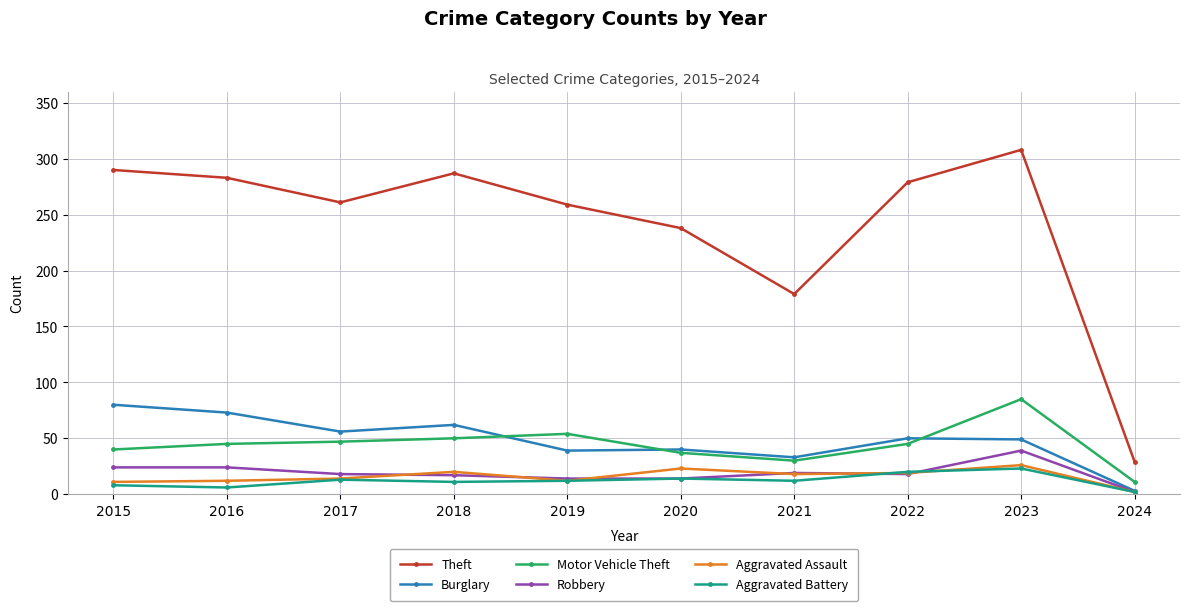

True or false: Theft and Aggravated Assault intersect in this chart.

False